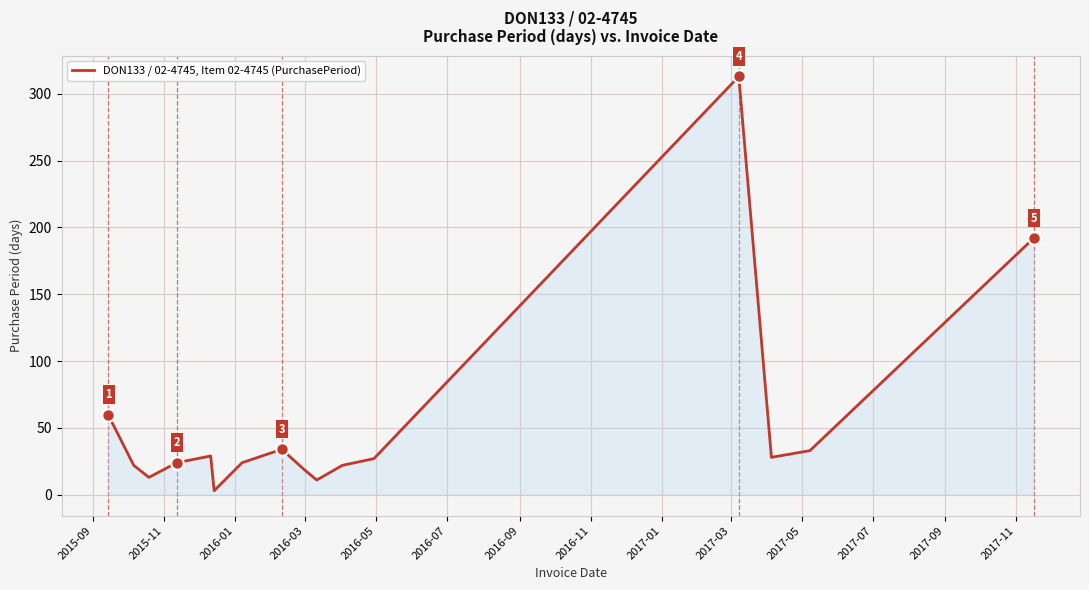

What is the maximum value shown in the chart?

313